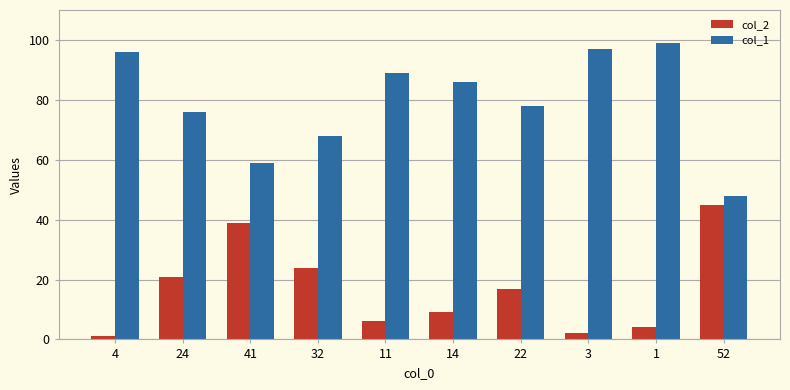

Reading left to right, transcribe all the data shown in this chart.

col_2: 1	21	39	24	6	9	17	2	4	45
col_1: 96	76	59	68	89	86	78	97	99	48